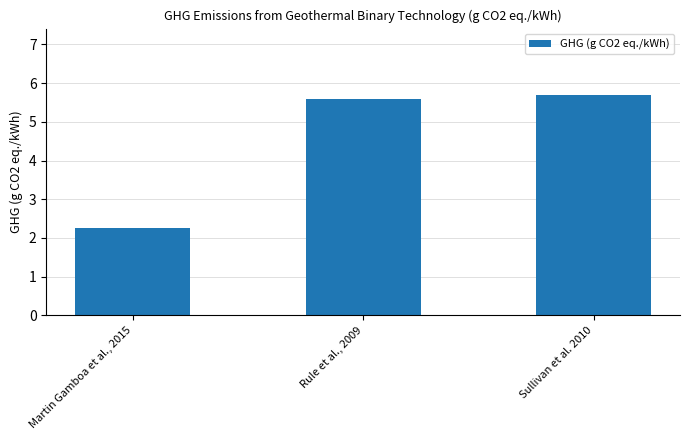

List the labels in order of value, largest first.

Sullivan et al. 2010, Rule et al., 2009, Martin Gamboa et al., 2015